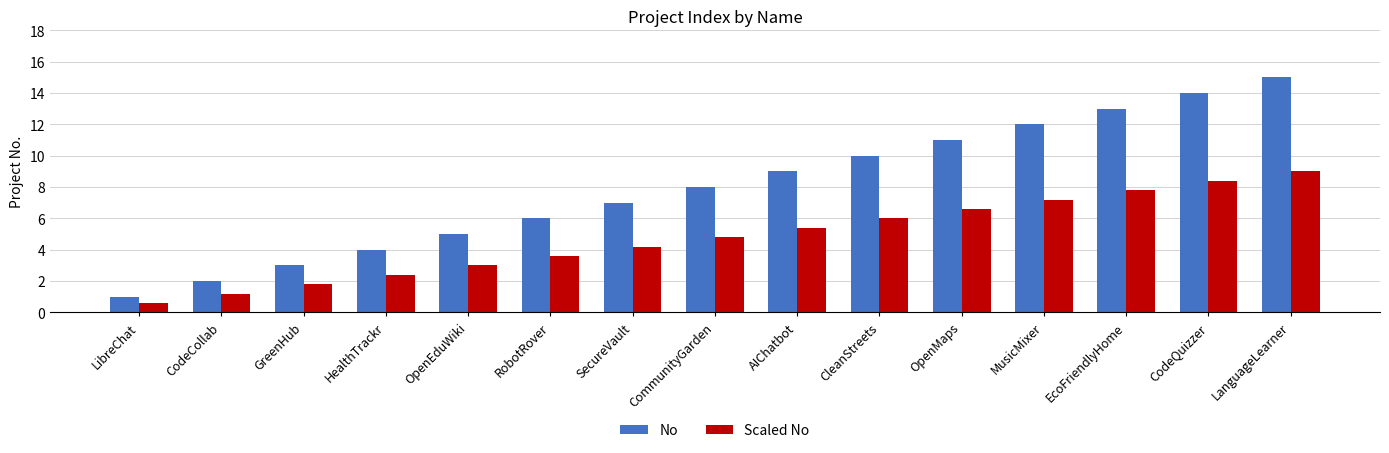

What is the approximate value of Scaled No at CodeCollab?

1.2